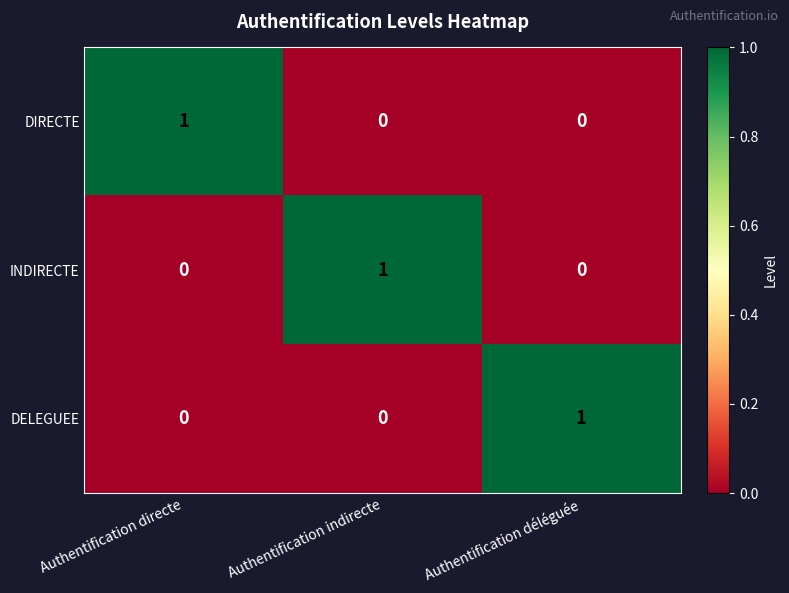

Is the value of DIRECTE at Authentification déléguée greater than the value of DELEGUEE at Authentification déléguée?

No